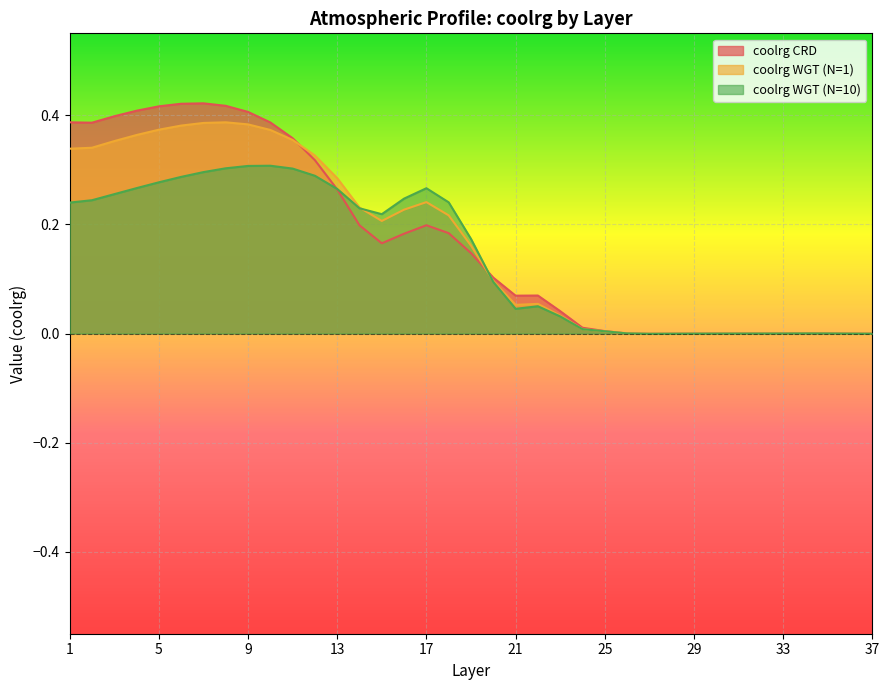

What is the maximum value shown in the chart?

0.4